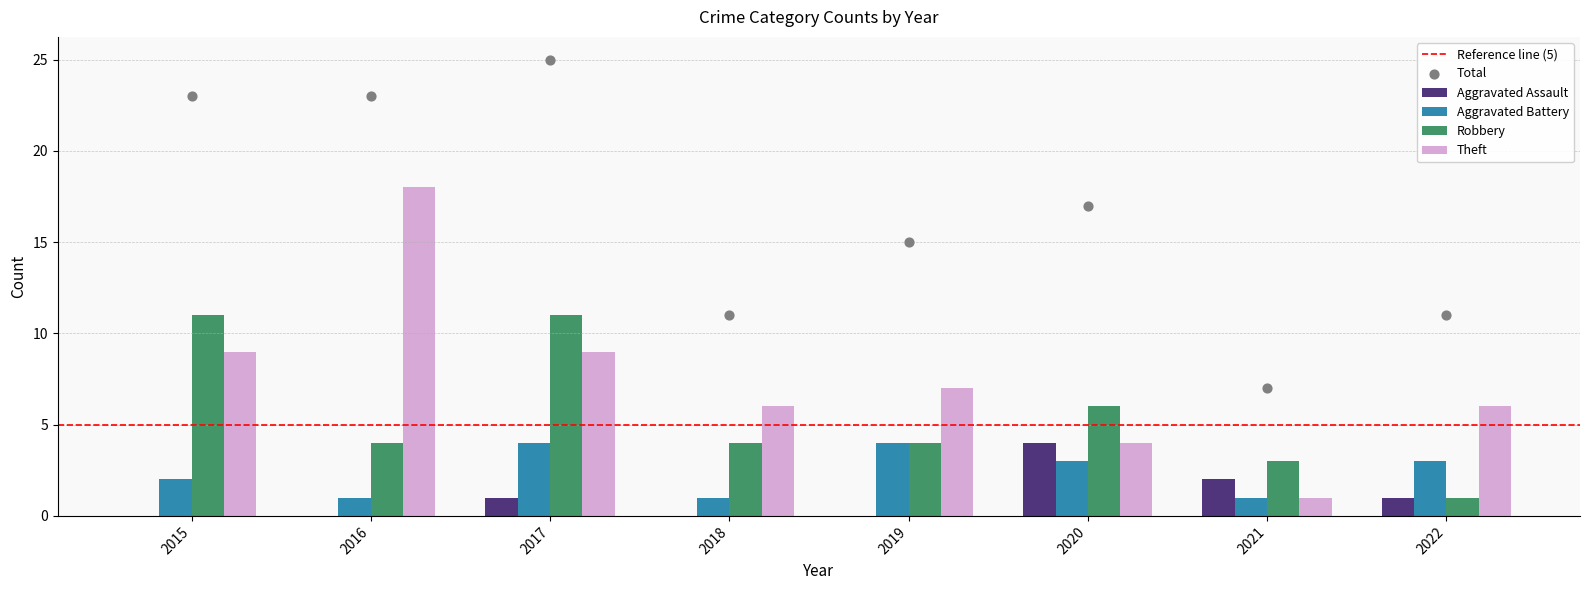

At how many categories does at least one series exceed 2?

8